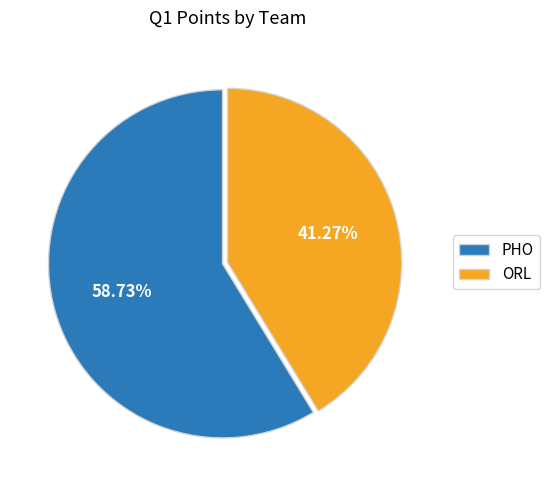

The ORL slice represents 34% of the pie. True or false?

False